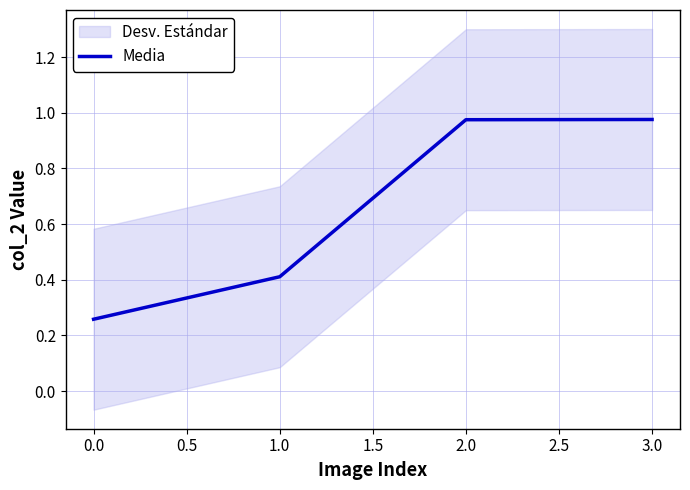

What is the greatest value displayed?

1.0